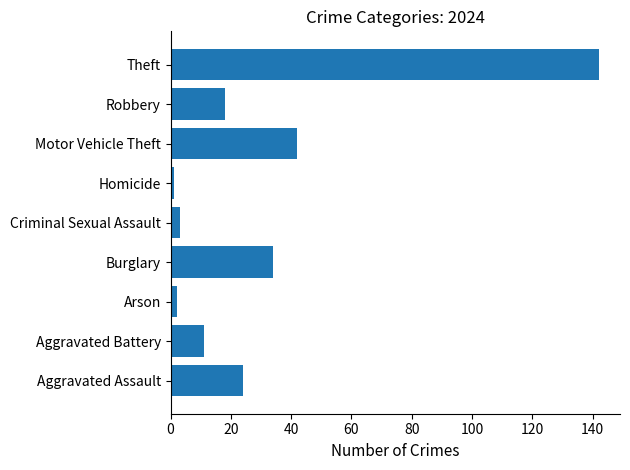

How many data points does each series have?

9